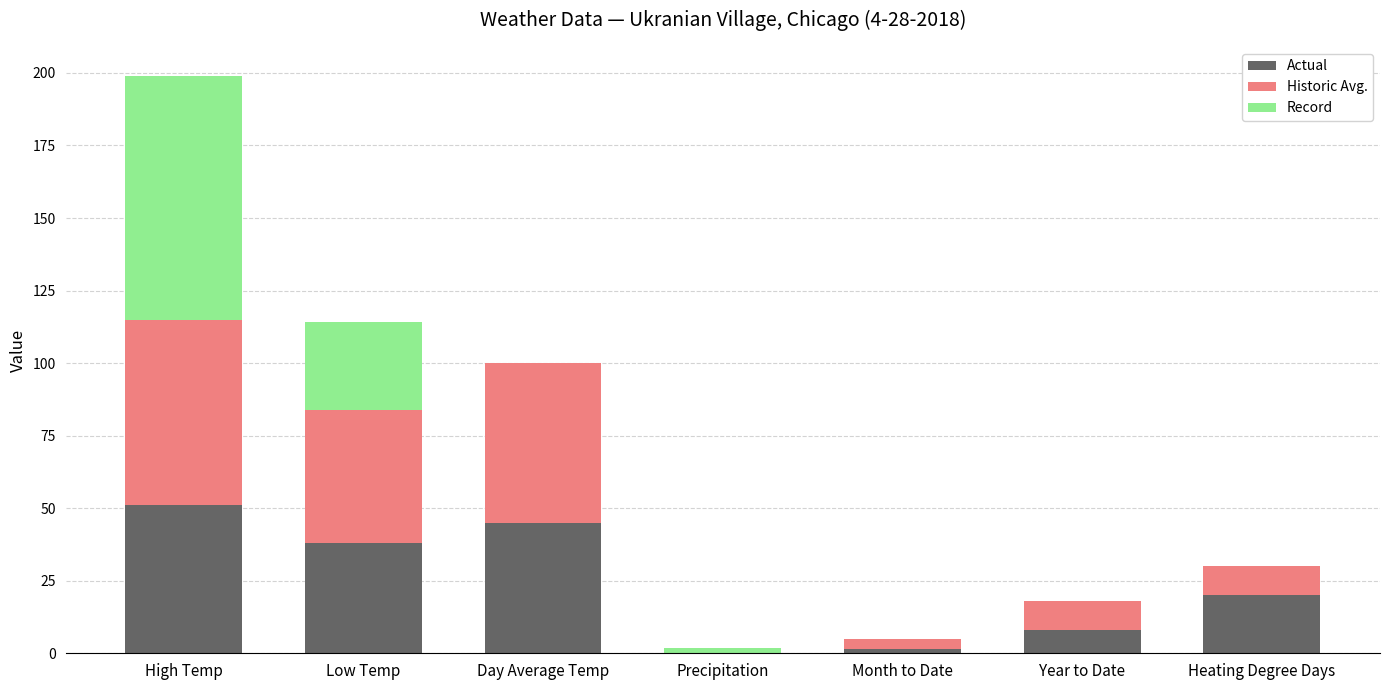

What is the sum of all Actual values?

163.5